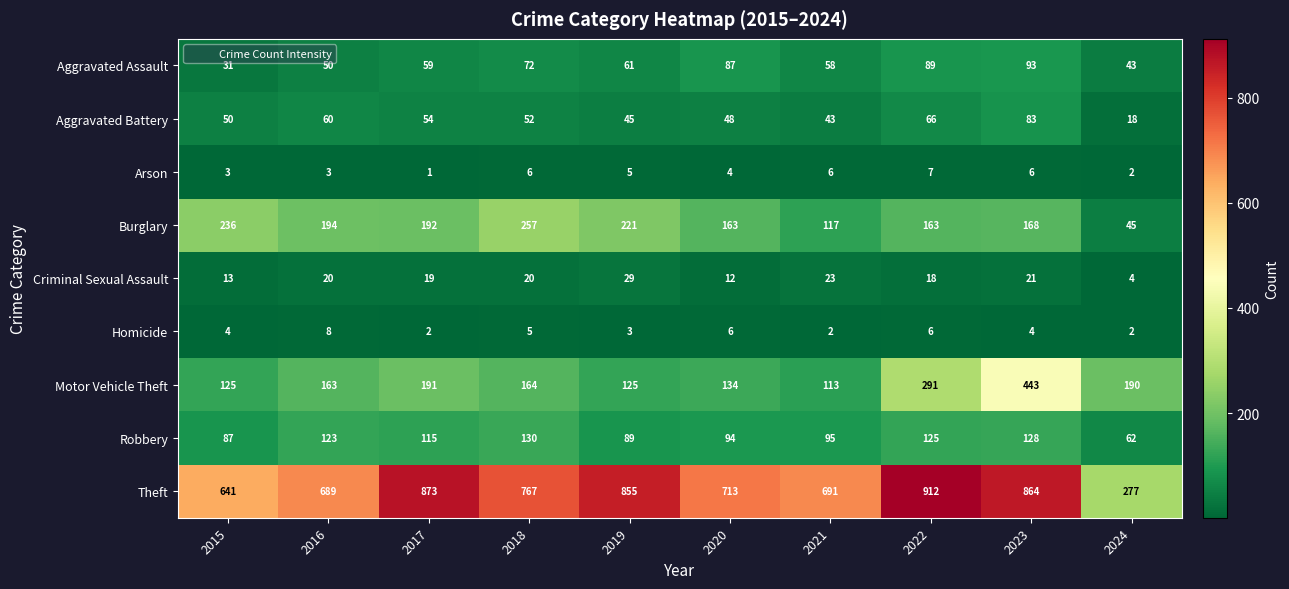

At how many categories does at least one series exceed 167?

10